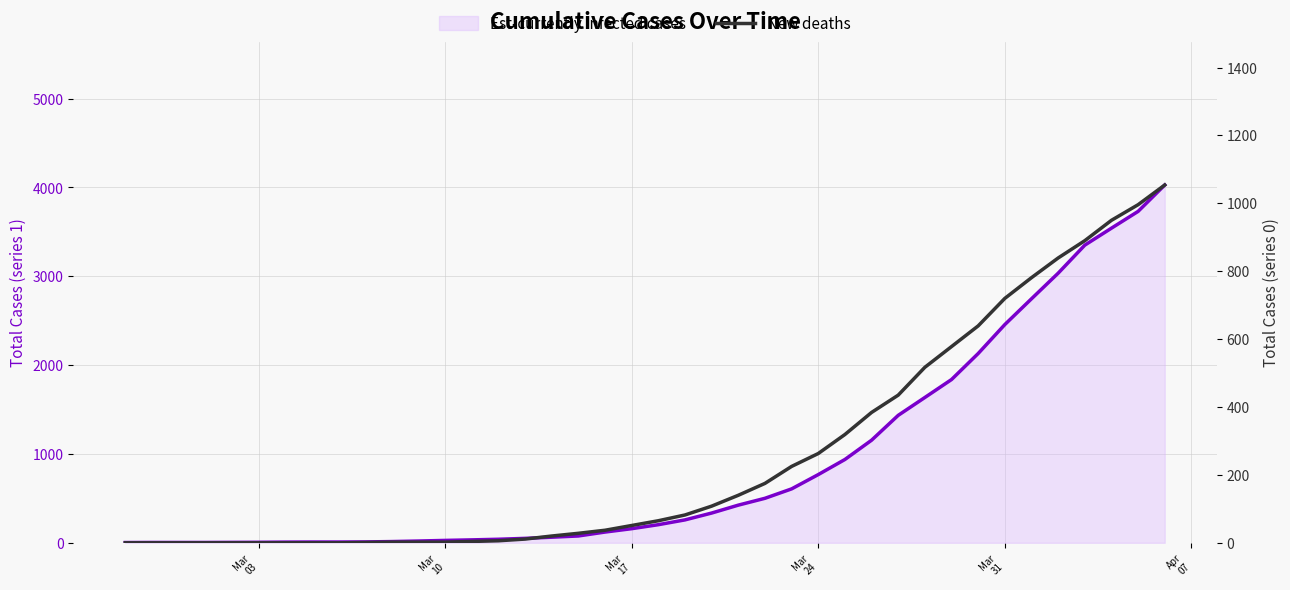

True or false: 0 and 1 cross at least once.

False